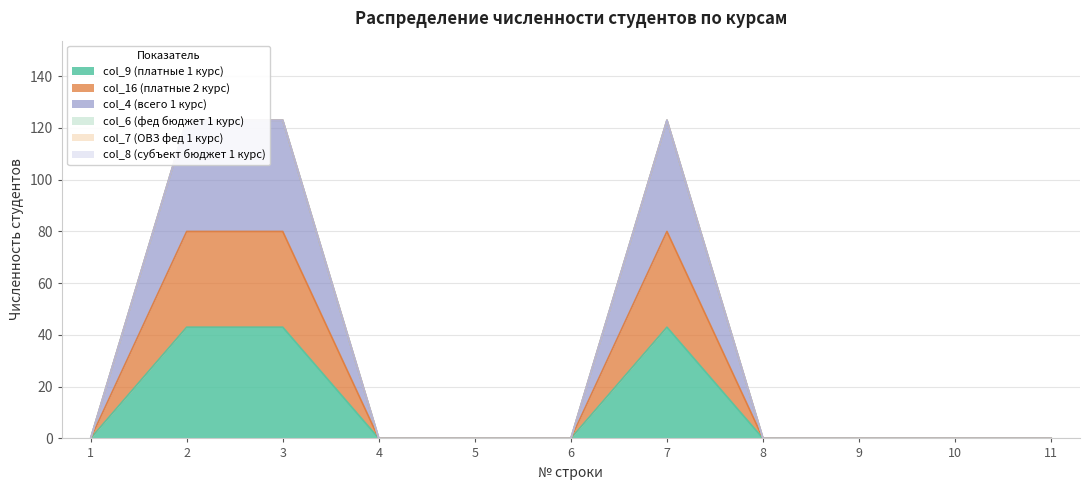

Is it true that col_9 (платные 1 курс) equals -14 at 10?

False